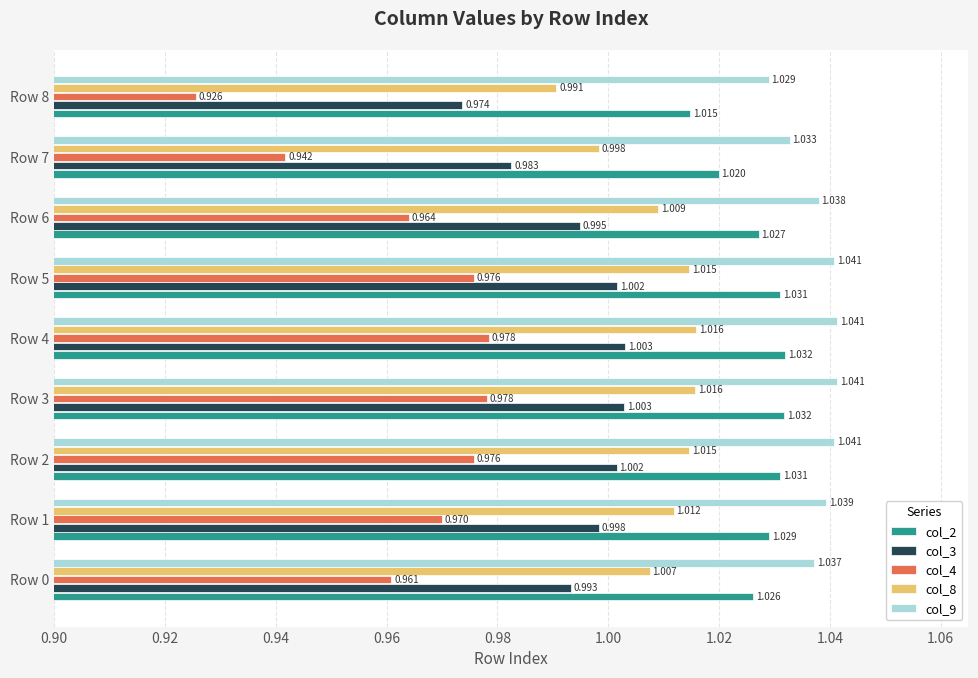

Is the value of col_3 at Row 6 greater than the value of col_8 at Row 2?

No